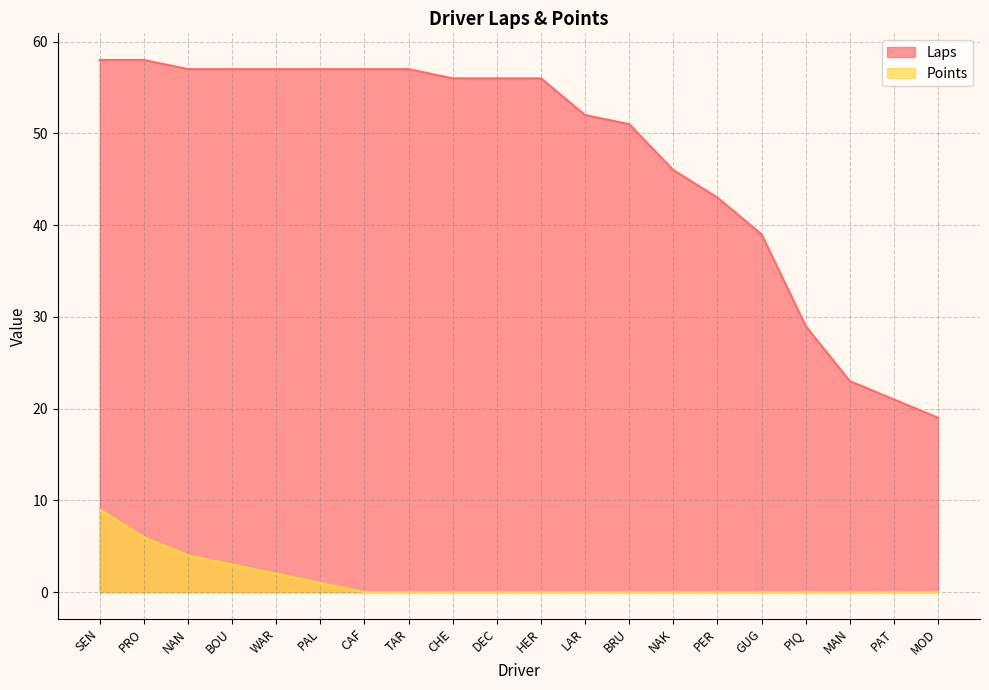

At which category does the chart reach its minimum across all series?

CAF